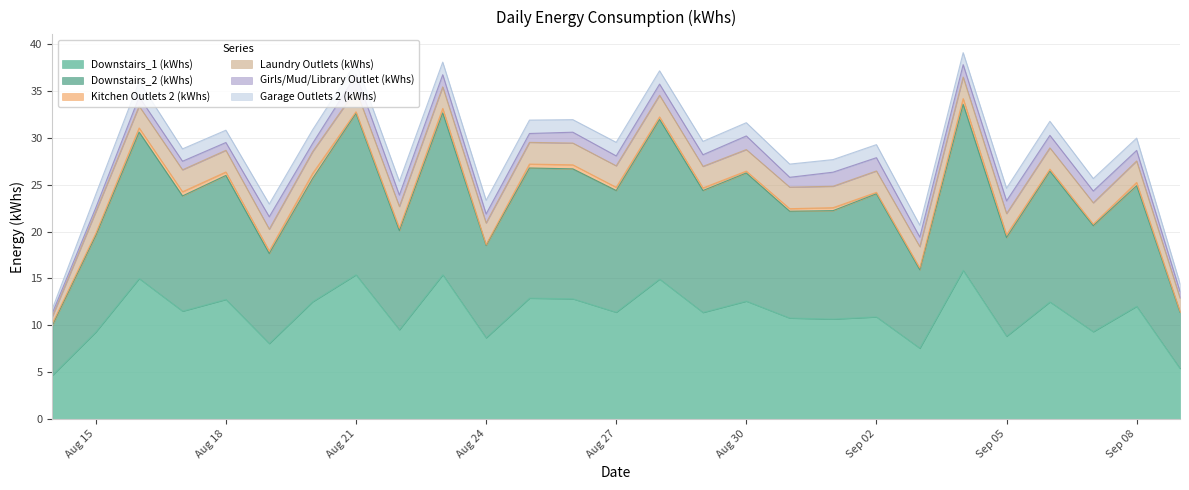

At which category is the sum across all series the highest?

9/4